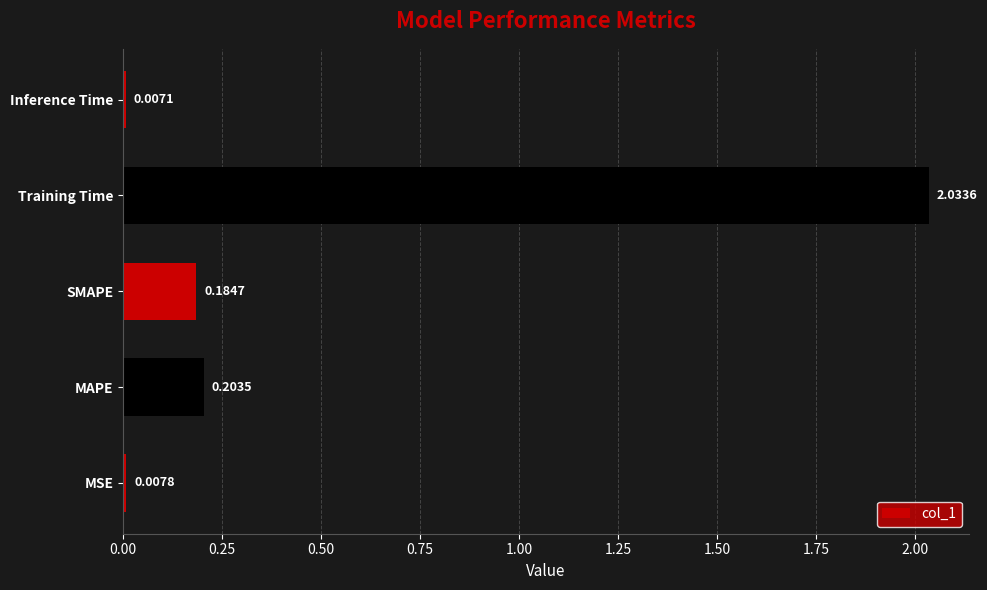

List the labels in order of value, smallest first.

Inference Time, MSE, SMAPE, MAPE, Training Time